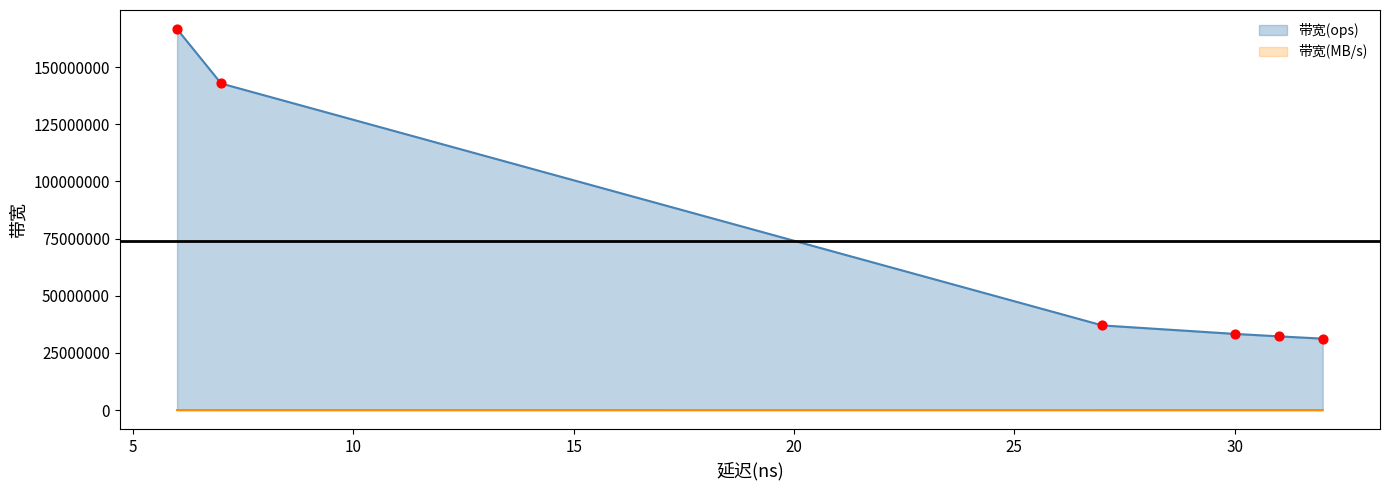

Which series contains the lowest Y value?

带宽(MB/s)